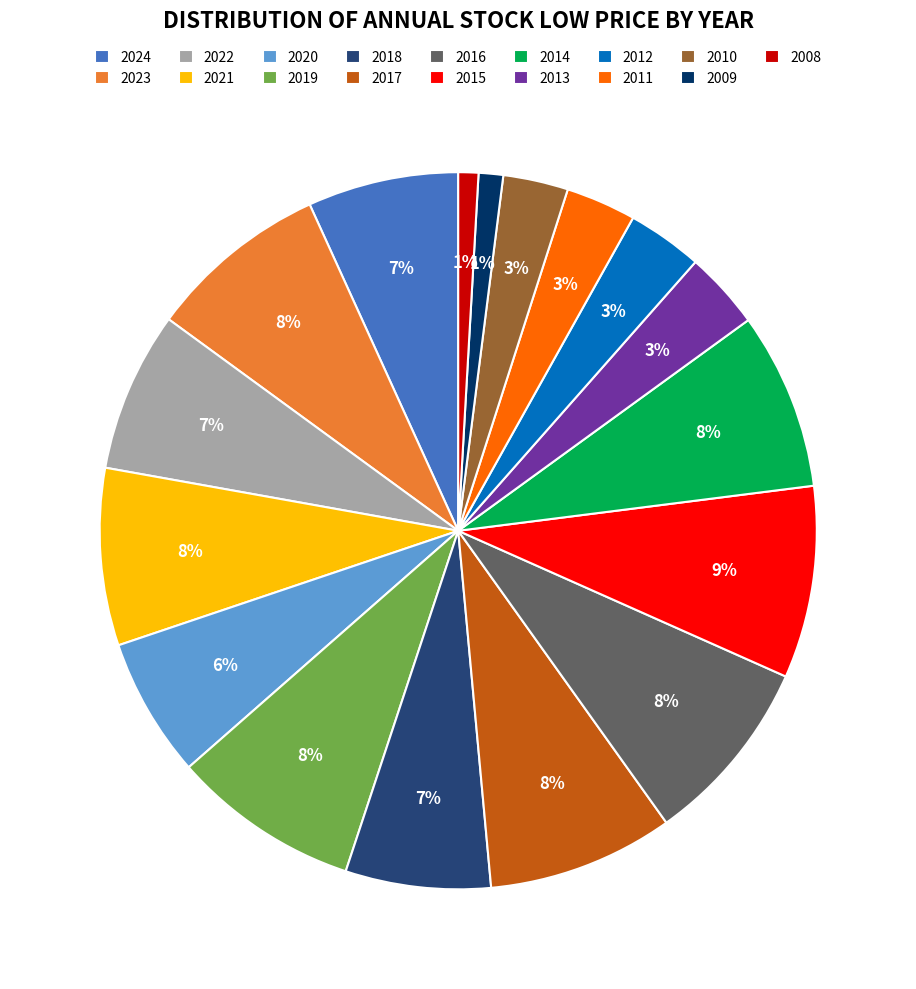

What percentage is the 2017 slice, to the nearest percent?

8%